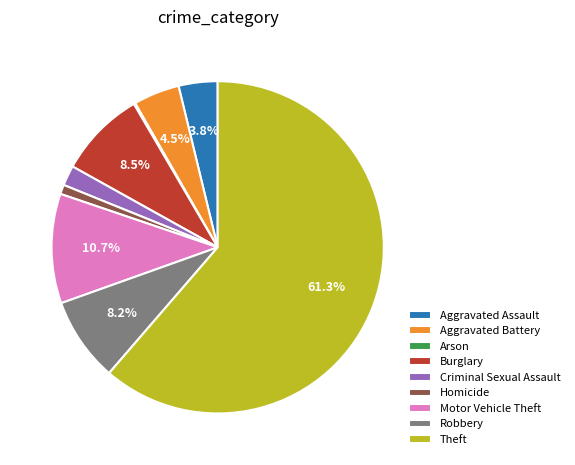

To the nearest percent, what portion does Robbery represent?

8%